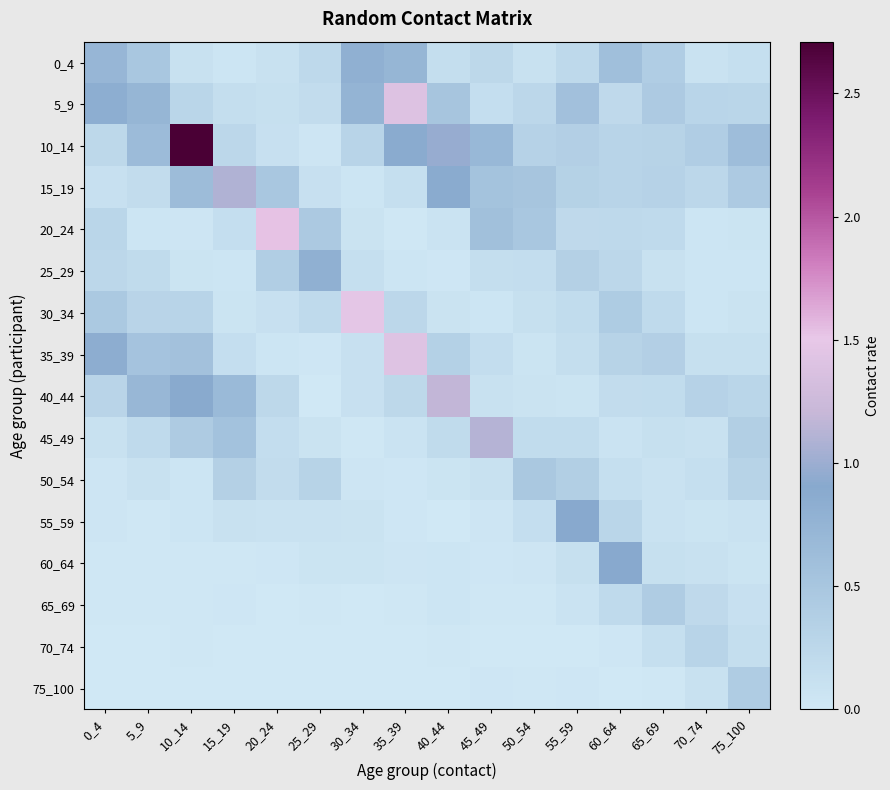

At which category is the sum across all series the highest?

10_14